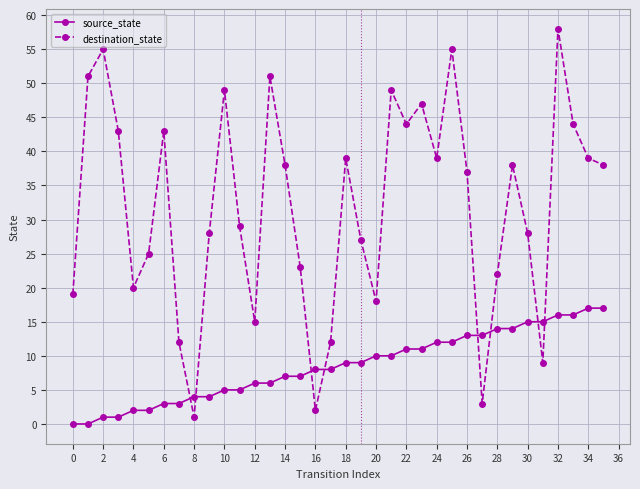

What is the sum of all destination_state values?

1150